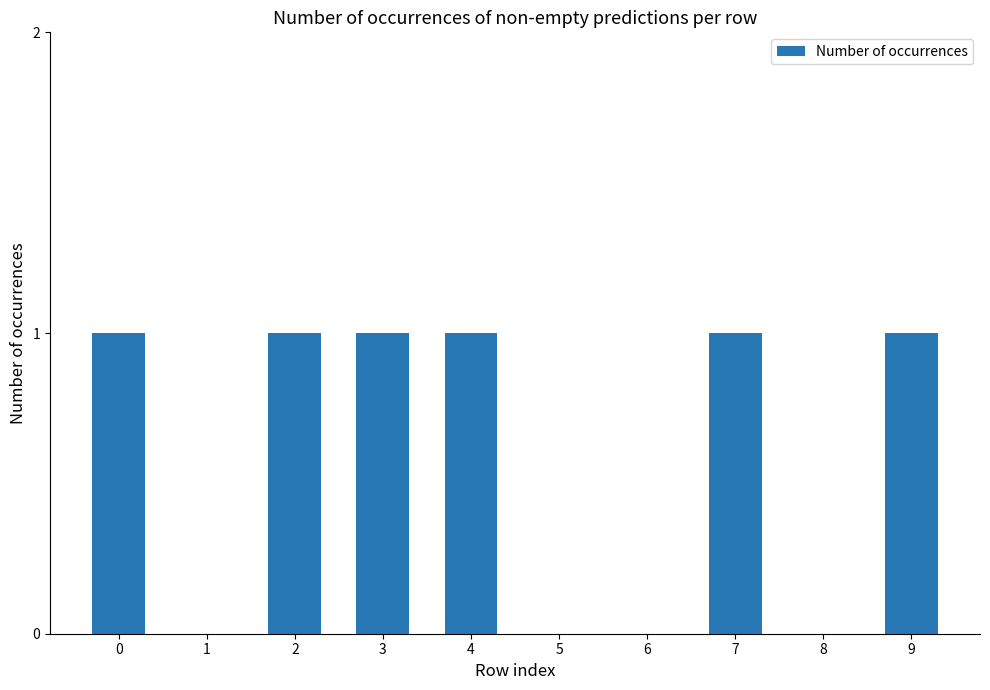

What is the sum of all values?

6